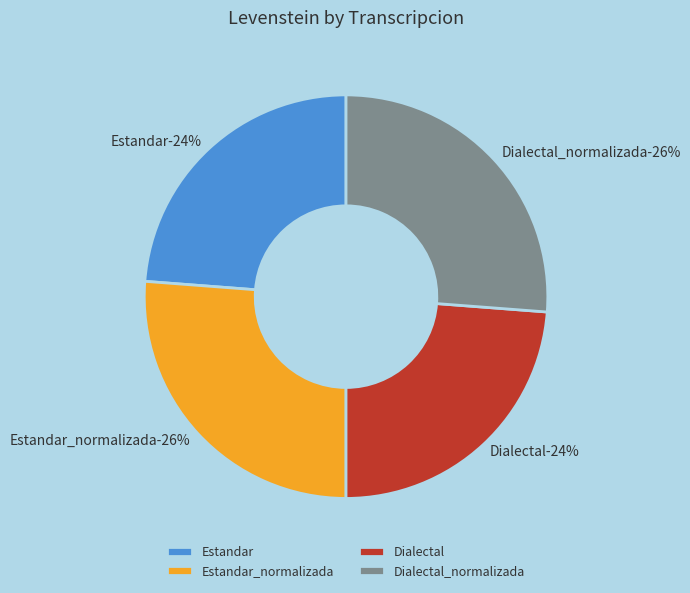

True or false: Estandar accounts for 24% of the total.

True